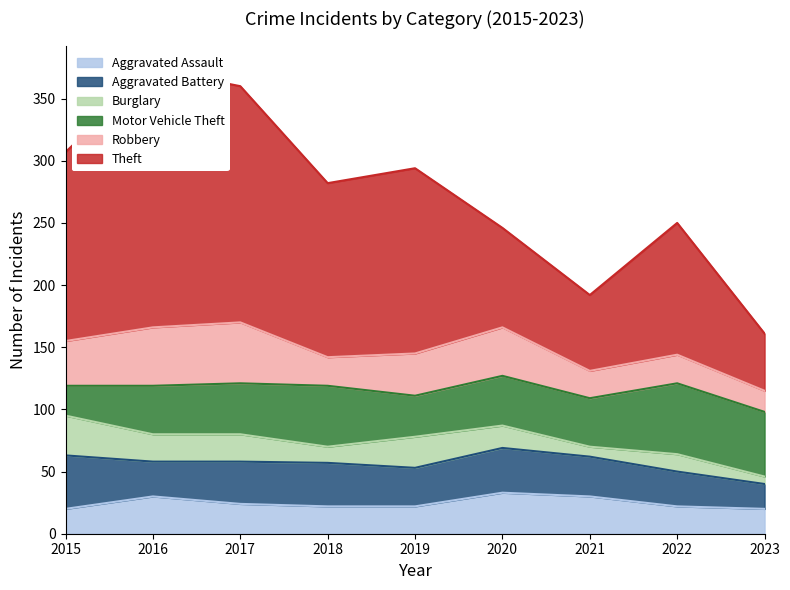

At which label does Robbery reach its peak?

2017